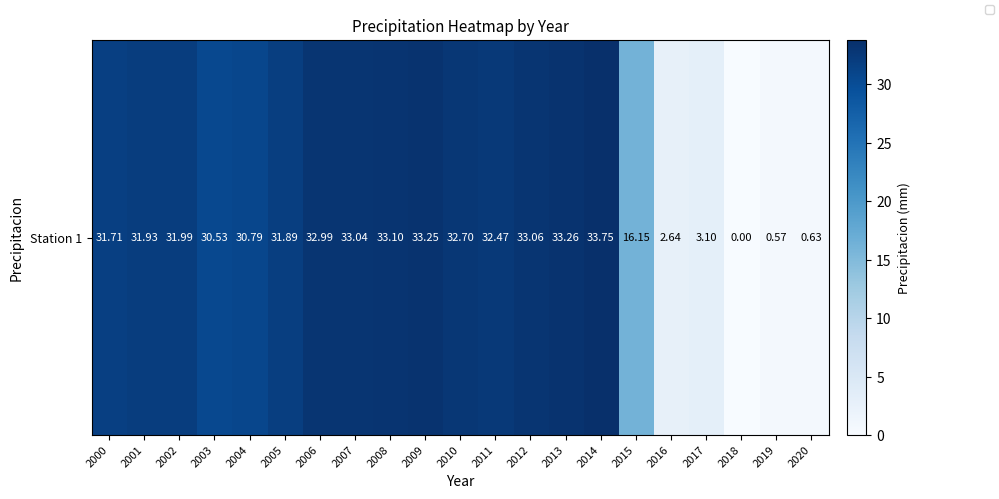

Which label corresponds to the largest value in the chart?

2014